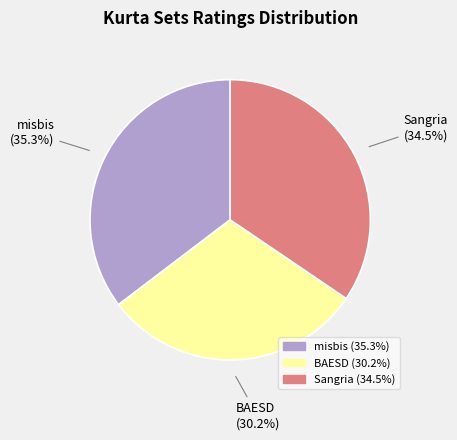

Is there any slice that represents more than half of the pie?

No